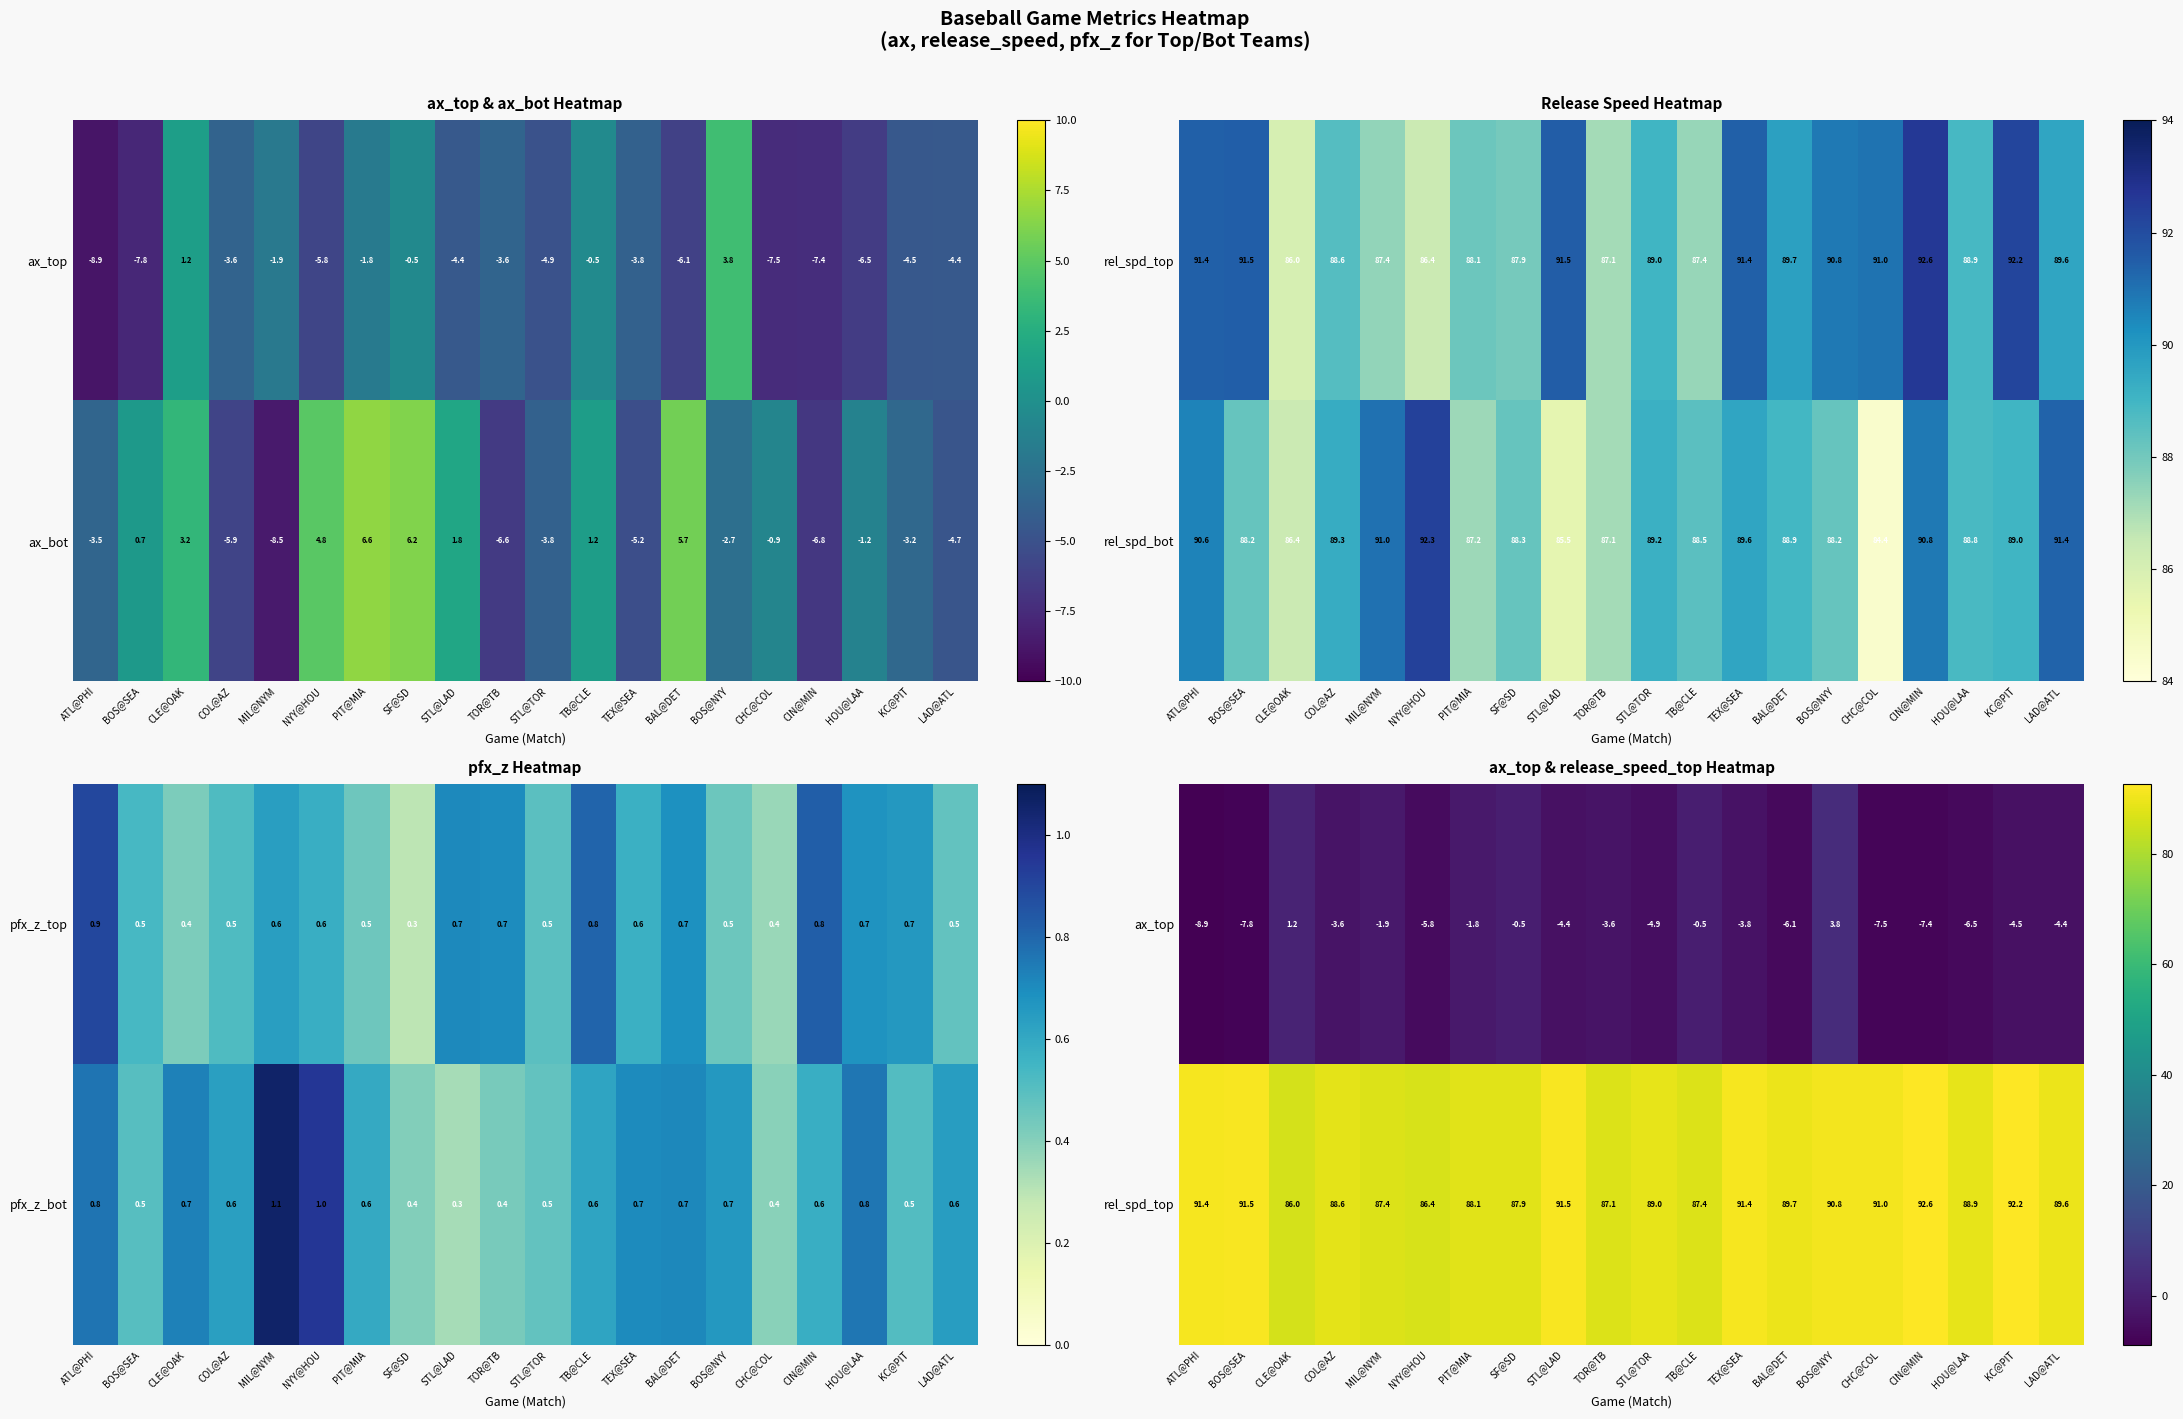

The ax_bot series shows 3.9 at SF@SD. True or false?

False